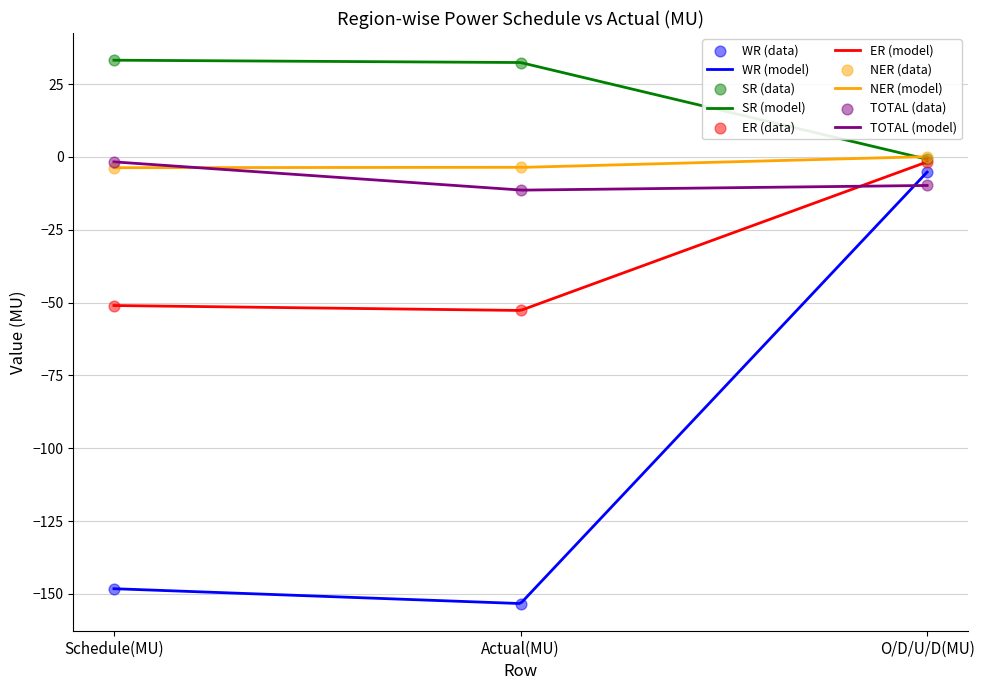

Which series contains the lowest Y value?

WR